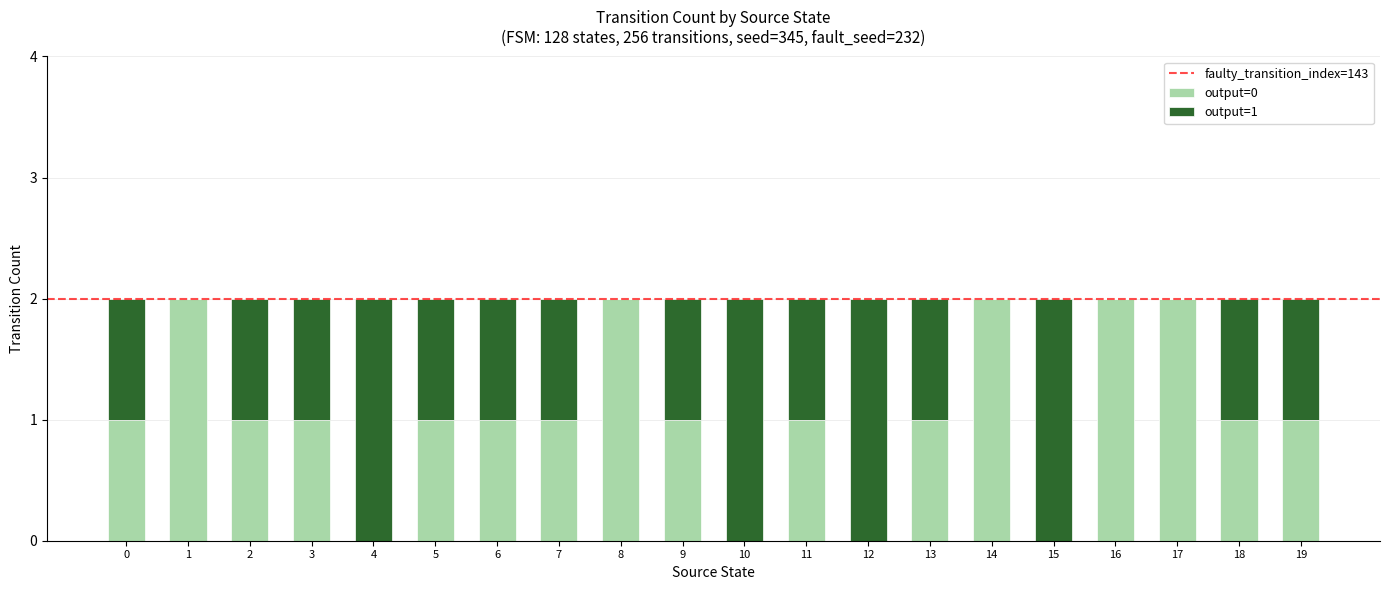

Is it true that output=0 equals 1 at 6?

True